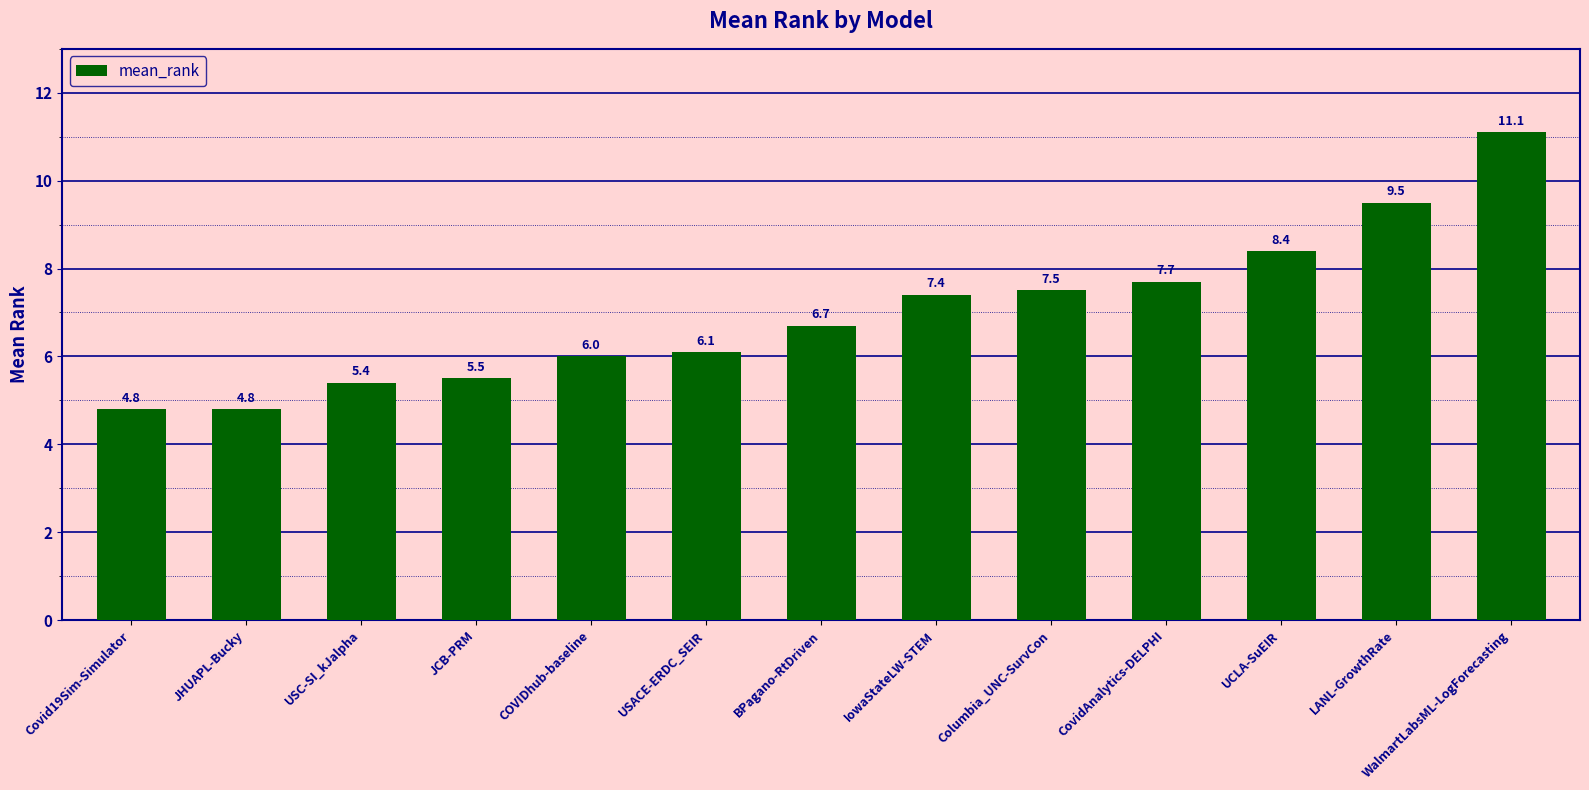

What is the smallest value displayed?

4.8